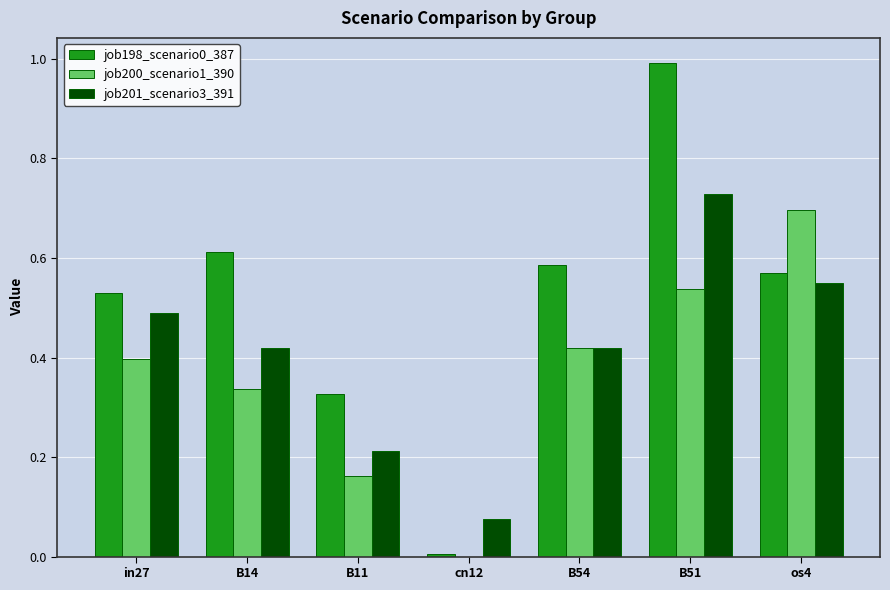

What is the highest value of the job198_scenario0_387 series?

1.0